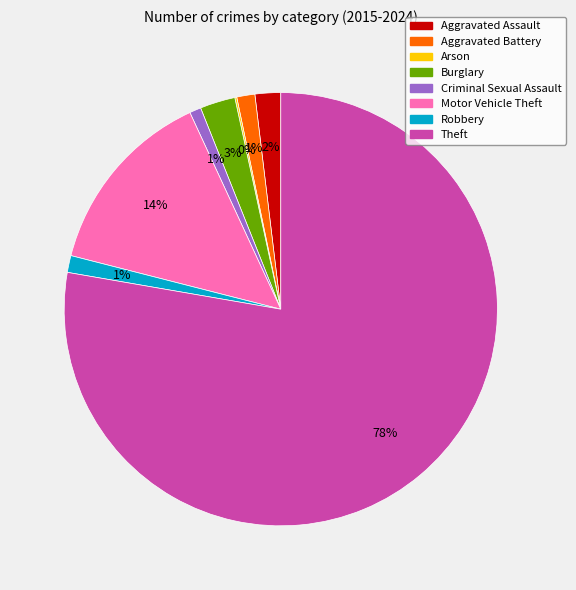

Does any single category account for the majority?

Yes